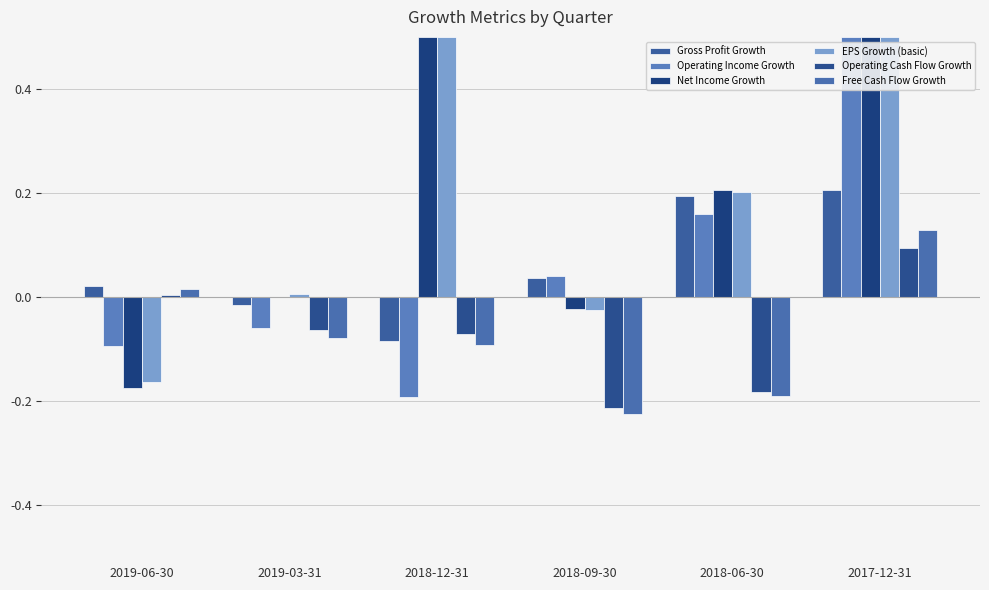

What is the difference between the second highest and minimum values in the Operating Cash Flow Growth series?

0.2